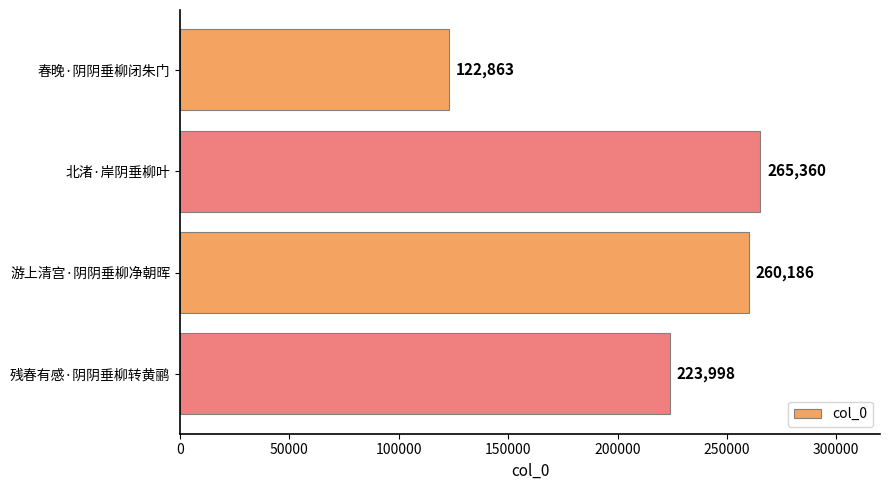

The chart shows a value of 260186 at 游上清宫·阴阴垂柳净朝晖. True or false?

True